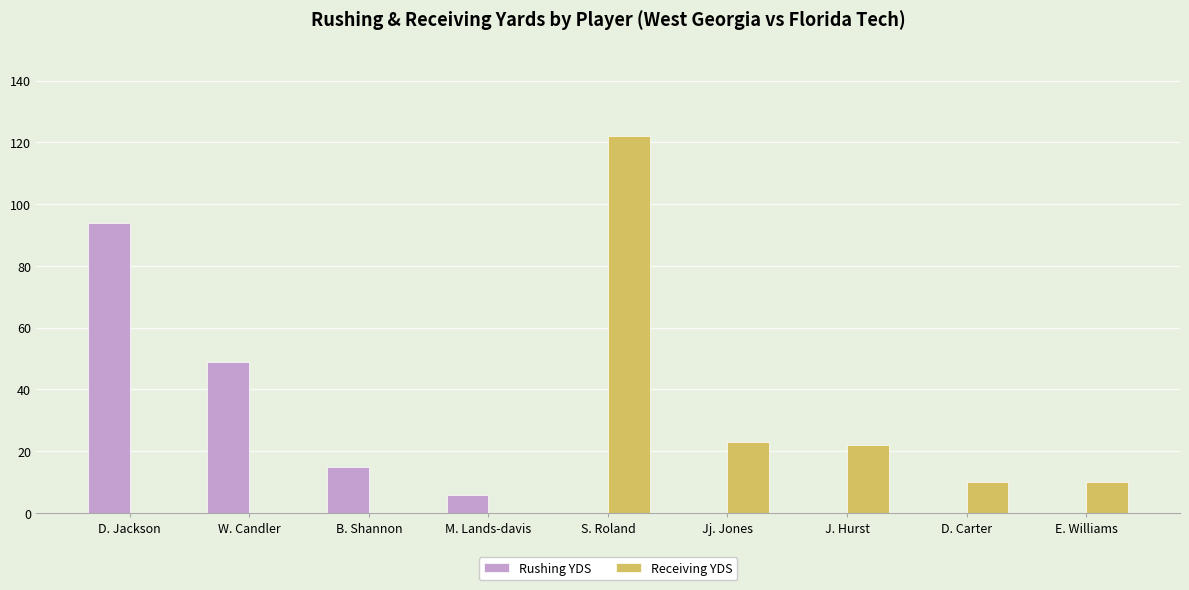

How many categories are shown in the chart?

9